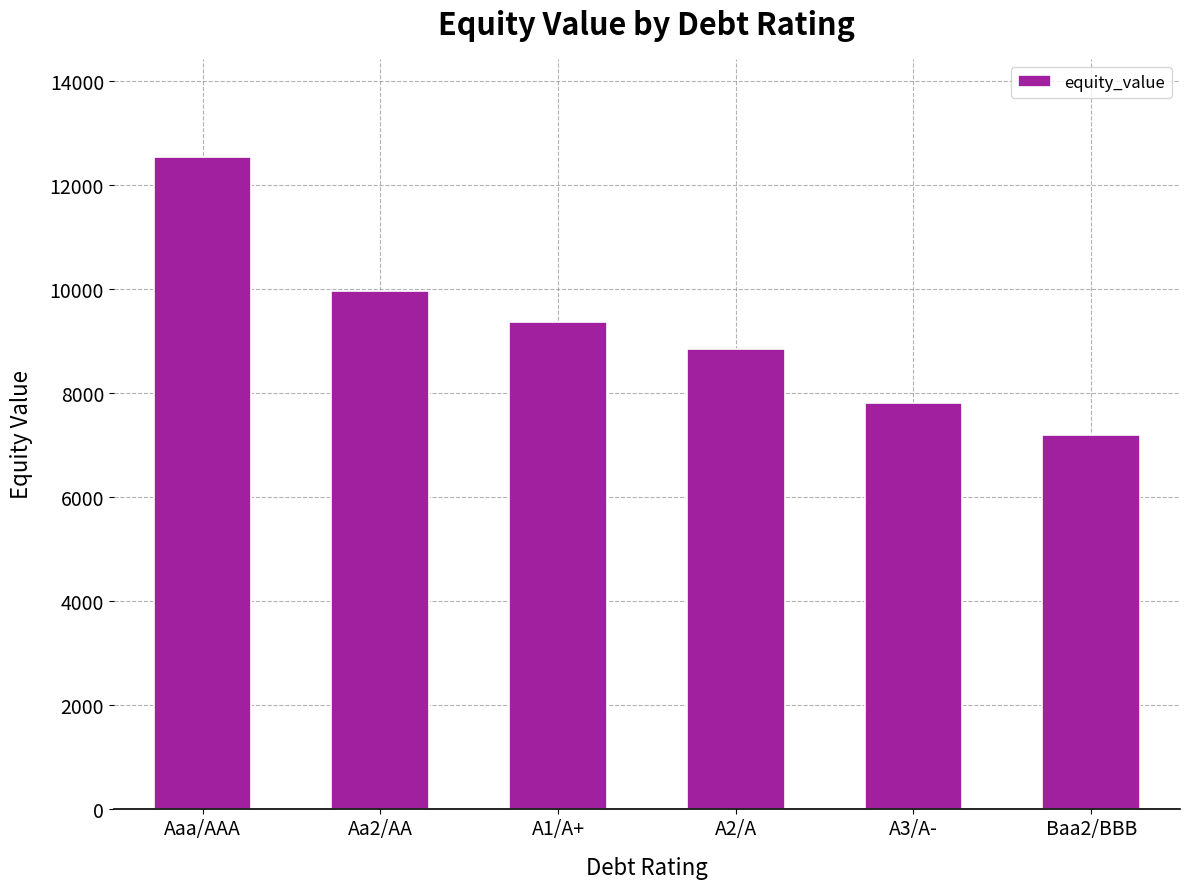

Which category has the lowest value across all series?

Baa2/BBB